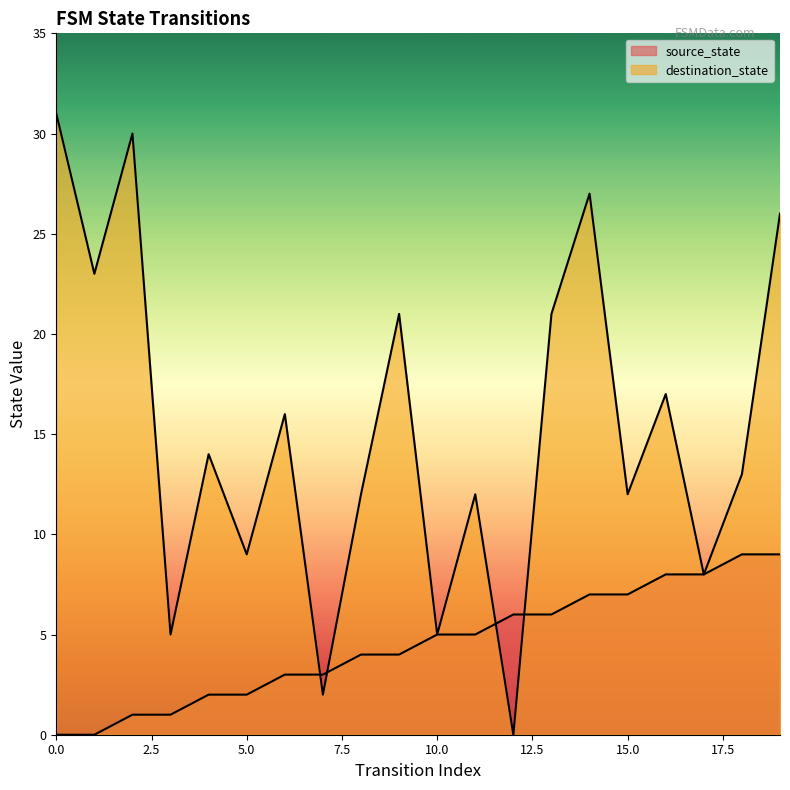

In destination_state, how many points are lower than both neighbors (excluding endpoints)?

8